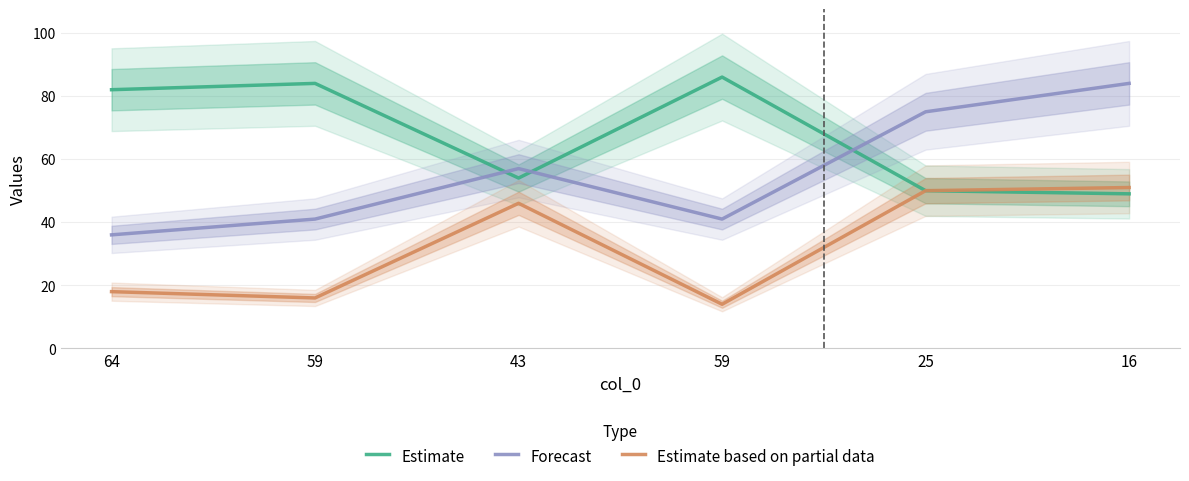

At 64, list the series in order from smallest to largest.

Estimate based on partial data, Forecast, Estimate